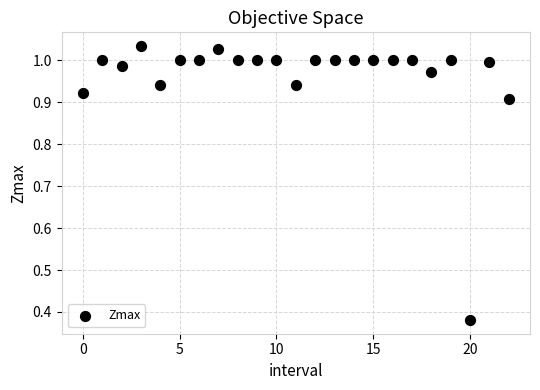

Count the number of points in this scatter plot.

23